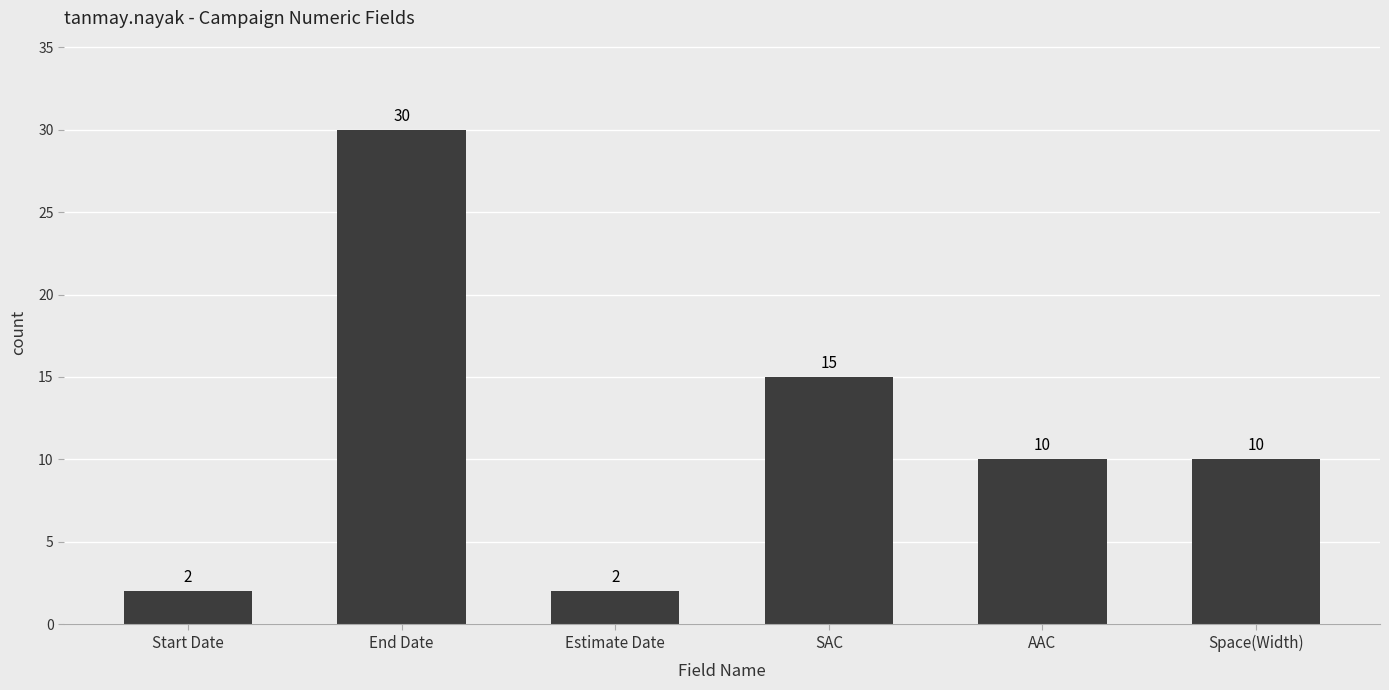

What is the difference between the maximum and minimum values?

28